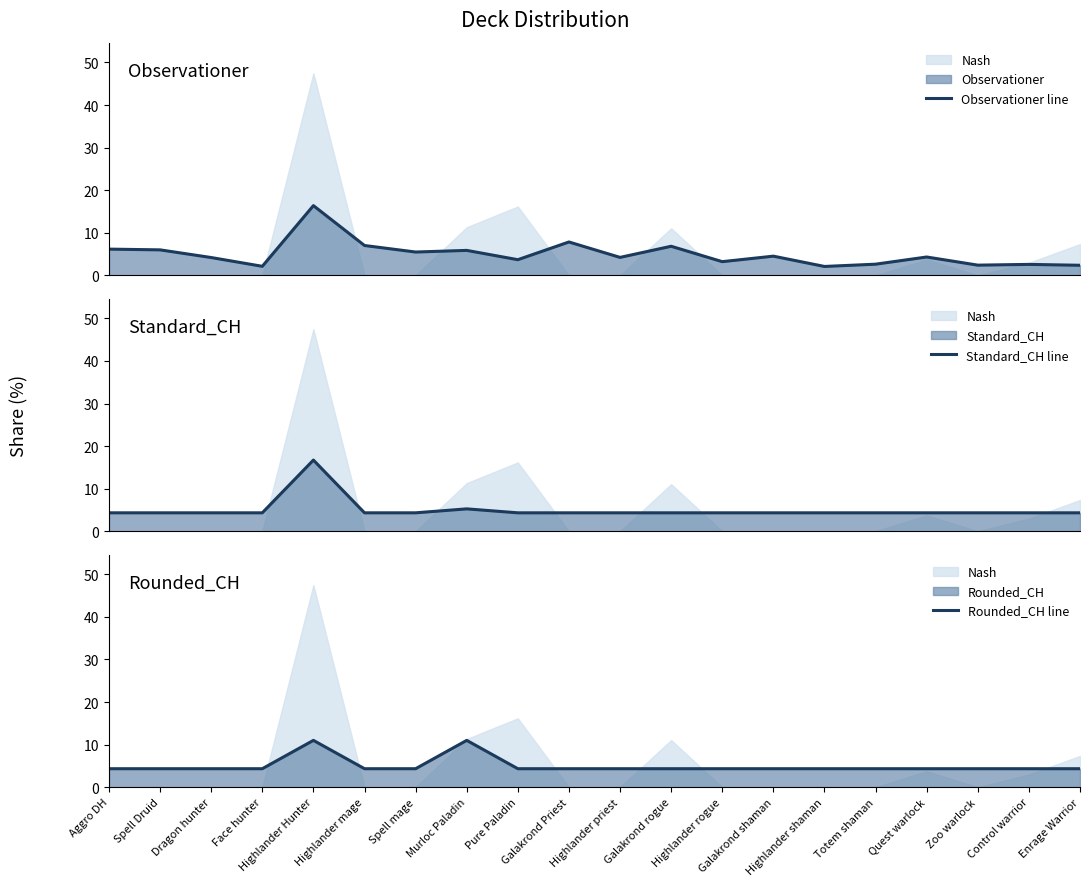

What is the label of the 19th point from the left?

Control warrior